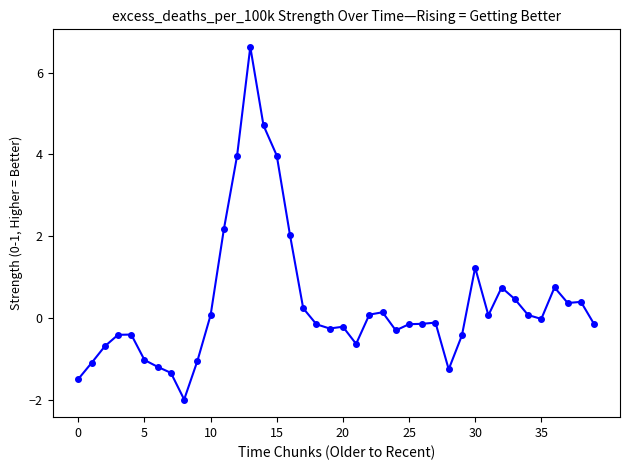

What is the average value?

0.3